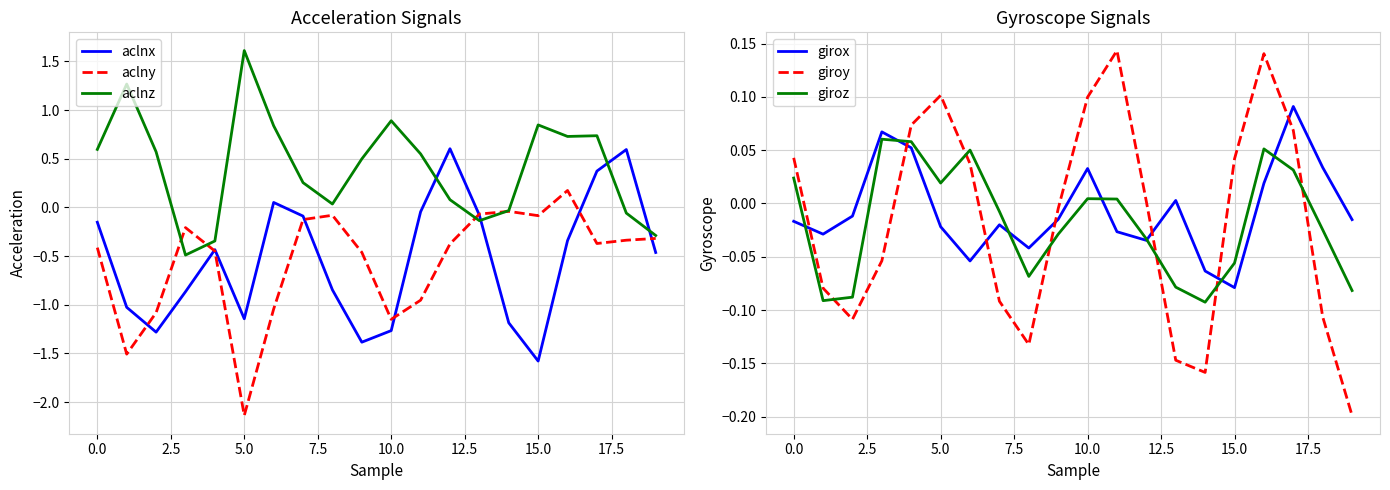

Reading left to right, transcribe all the data shown in this chart.

aclnx: -0.2	-1.0	-1.3	-0.9	-0.4	-1.1	0.1	-0.1	-0.8	-1.4	-1.3	-0.0	0.6	-0.1	-1.2	-1.6	-0.3	0.4	0.6	-0.5
aclny: -0.4	-1.5	-1.1	-0.2	-0.4	-2.1	-1.0	-0.1	-0.1	-0.5	-1.1	-1.0	-0.4	-0.1	-0.0	-0.1	0.2	-0.4	-0.3	-0.3
aclnz: 0.6	1.3	0.6	-0.5	-0.3	1.6	0.8	0.3	0.0	0.5	0.9	0.5	0.1	-0.1	-0.0	0.8	0.7	0.7	-0.1	-0.3
girox: -0.0	-0.0	-0.0	0.1	0.1	-0.0	-0.1	-0.0	-0.0	-0.0	0.0	-0.0	-0.0	0.0	-0.1	-0.1	0.0	0.1	0.0	-0.0
giroy: 0.0	-0.1	-0.1	-0.1	0.1	0.1	0.0	-0.1	-0.1	-0.0	0.1	0.1	0.0	-0.1	-0.2	0.0	0.1	0.1	-0.1	-0.2
giroz: 0.0	-0.1	-0.1	0.1	0.1	0.0	0.1	-0.0	-0.1	-0.0	0.0	0.0	-0.0	-0.1	-0.1	-0.1	0.1	0.0	-0.0	-0.1